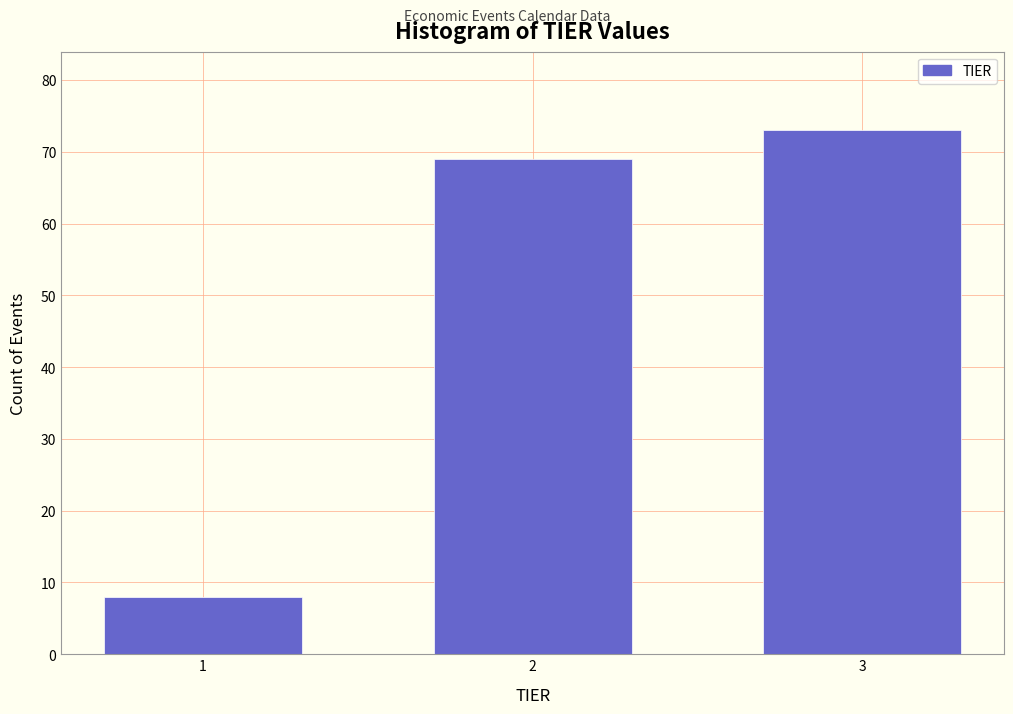

Reading right to left, extract all data points from this chart.

73	69	8